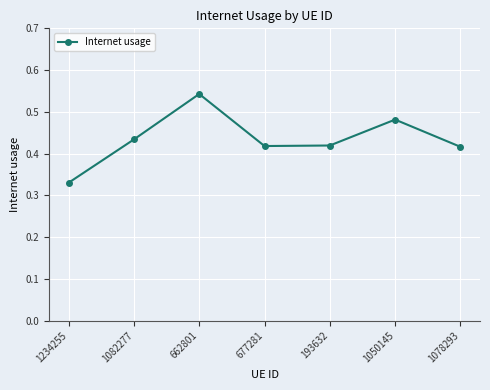

What is the sum of all values?

3.0